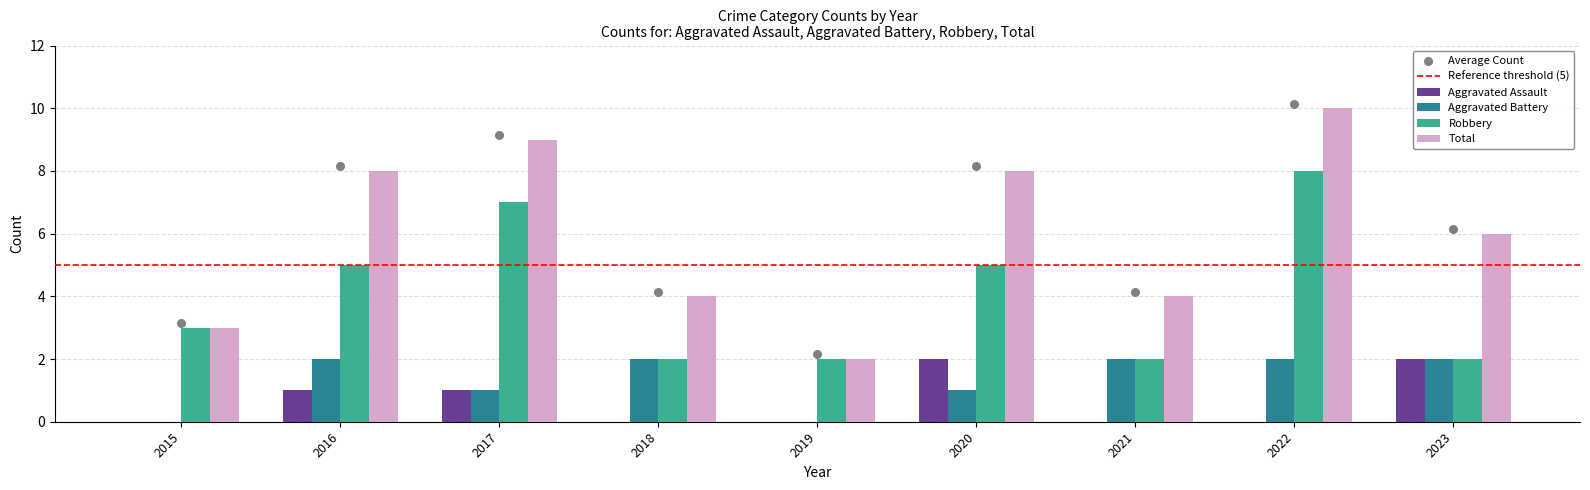

Is the value of Robbery at 2017 greater than the value of Total at 2022?

No